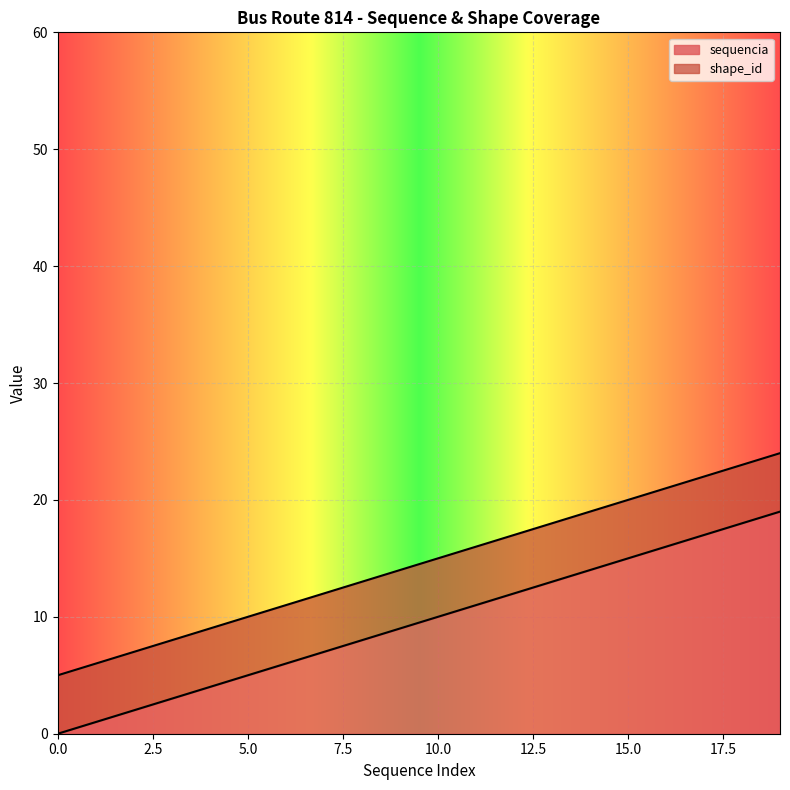

What is the highest value of the sequencia series?

19